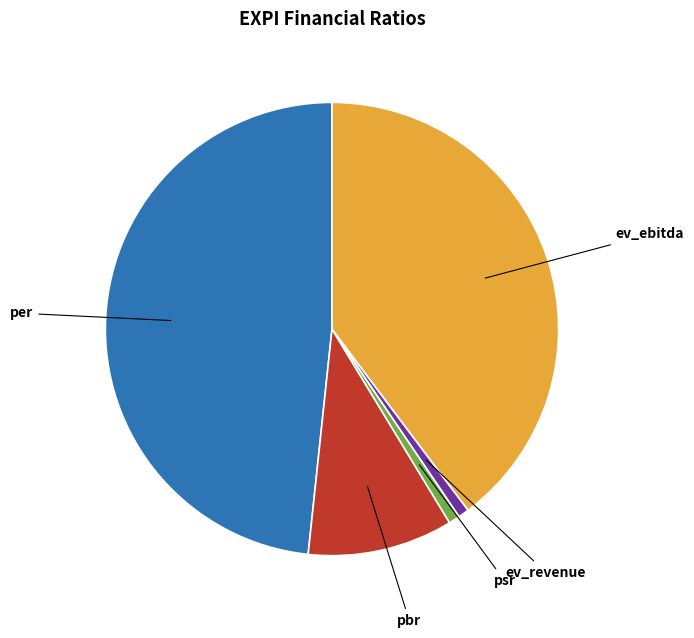

What is the largest slice in the pie chart?

per